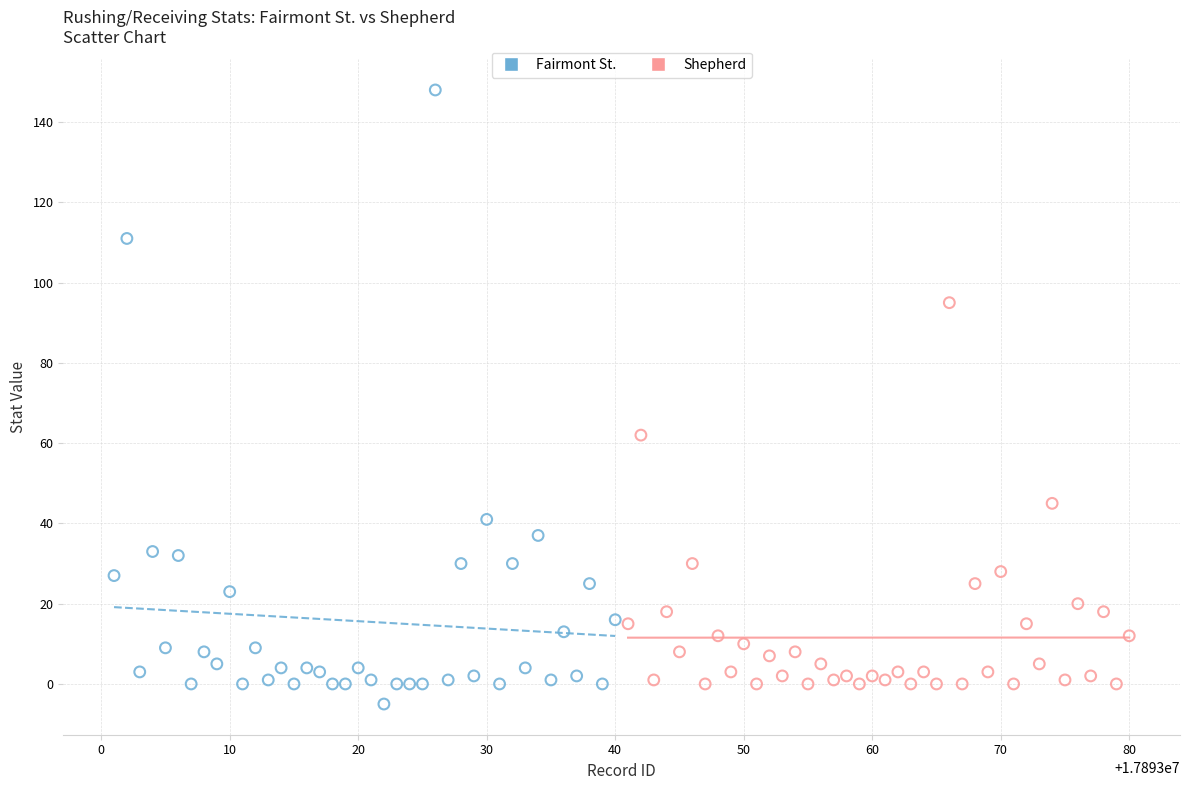

What are all the series names shown in the legend?

Fairmont St., Shepherd